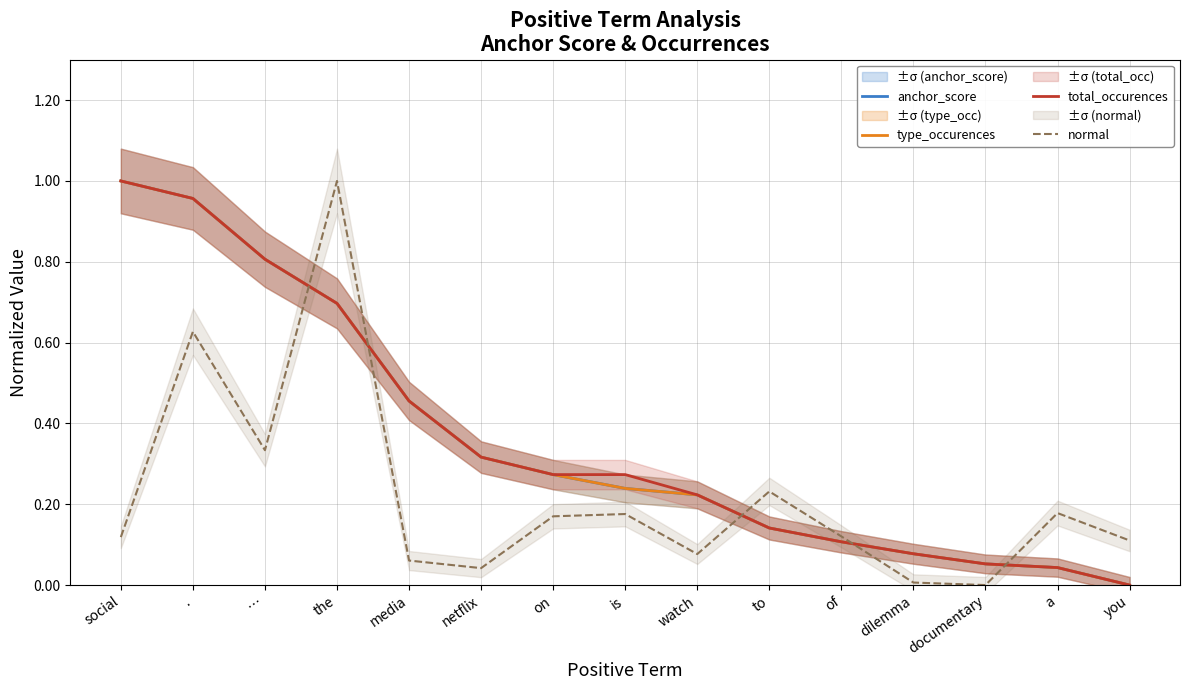

Which series has the largest range (max minus min)?

anchor_score